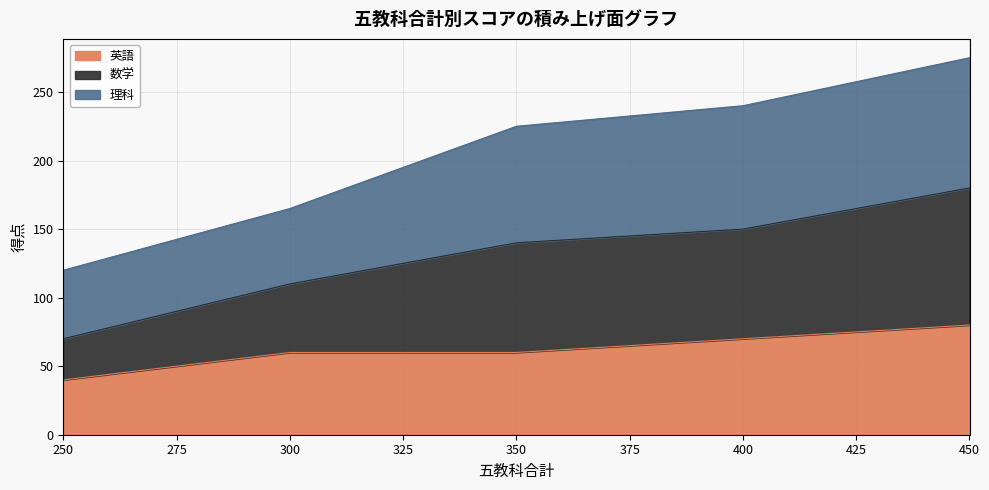

Which category has the lowest value in the 英語 series?

250